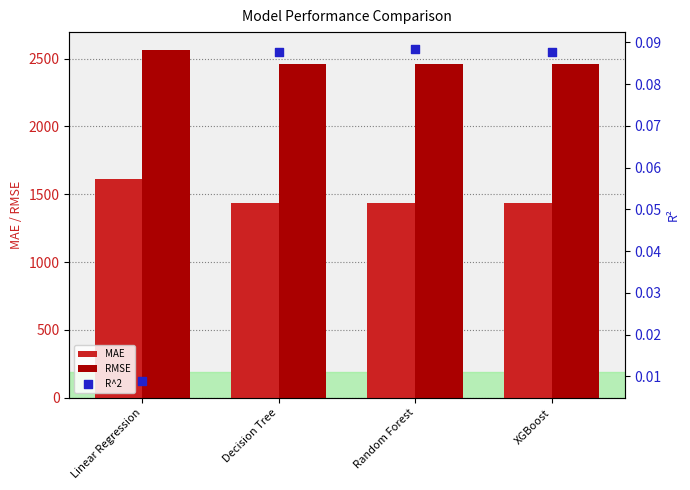

What are all the series names shown in the legend?

MAE, RMSE, R^2